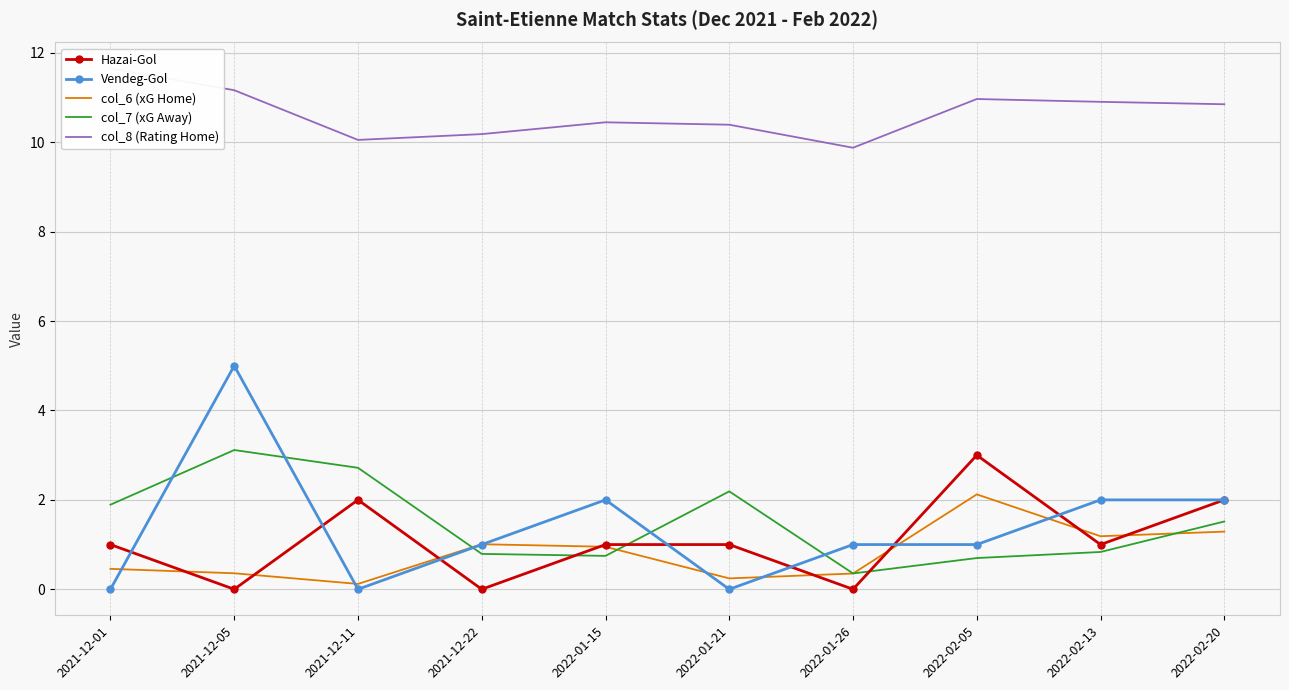

At how many categories does at least one series exceed 2?

10